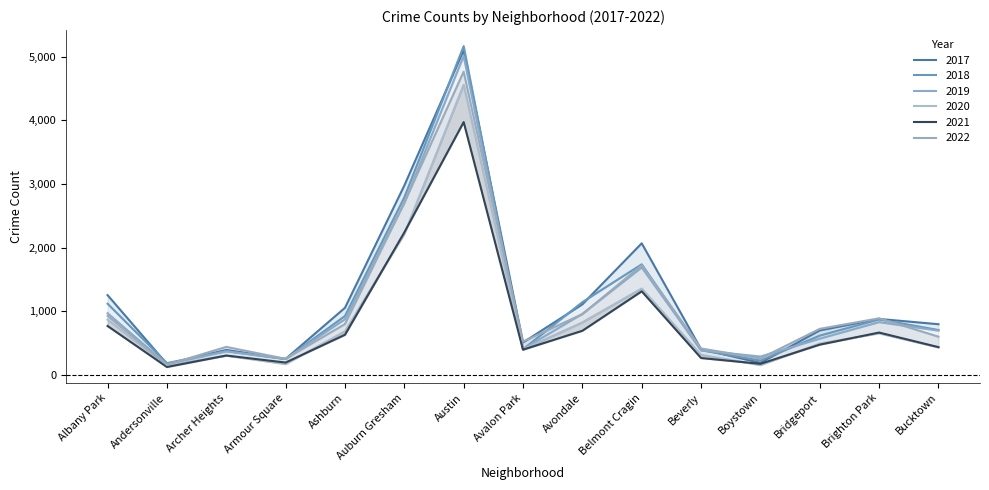

True or false: 2017 has more than 0 points higher than both neighbors.

True